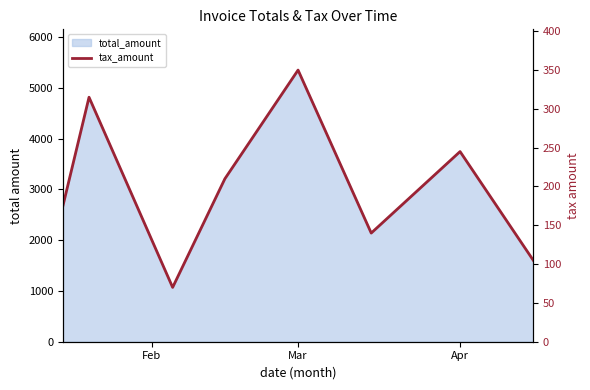

How many lines are shown in the chart?

1